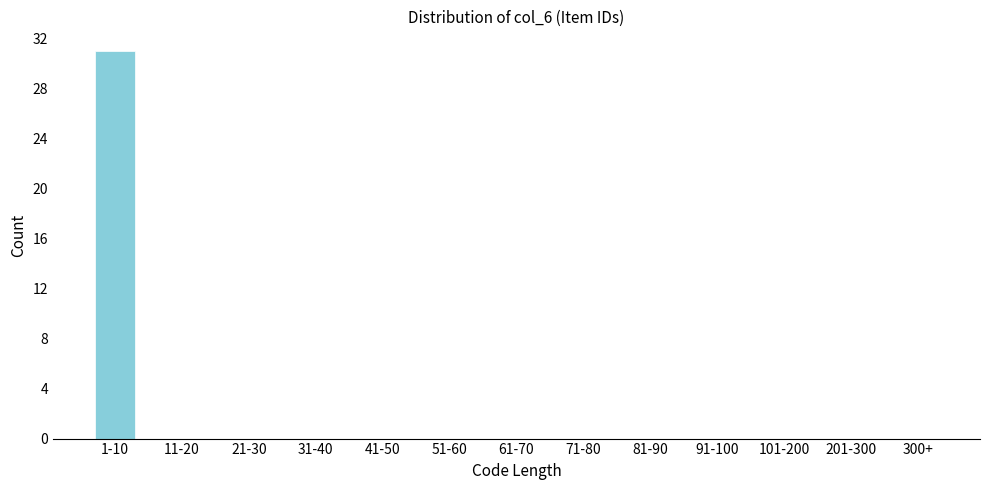

Reading left to right, transcribe all the data shown in this chart.

1-10=31	11-20=0	21-30=0	31-40=0	41-50=0	51-60=0	61-70=0	71-80=0	81-90=0	91-100=0	101-200=0	201-300=0	300+=0